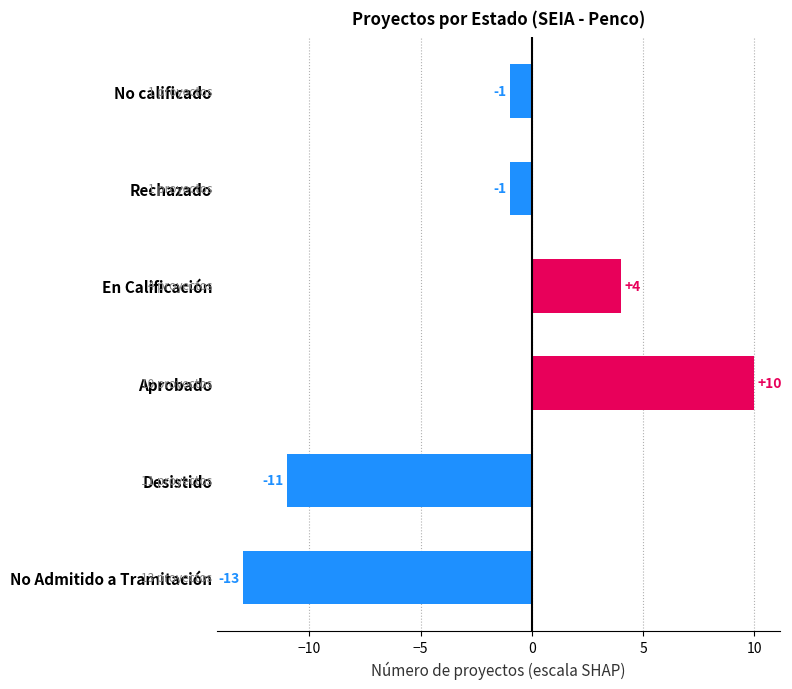

Read the value at Desistido, to the nearest 10.

-10